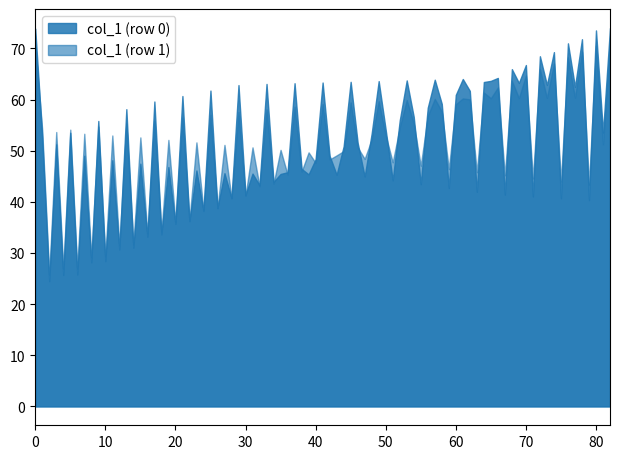

Which series has the largest range (max minus min)?

col_1 (row 0)